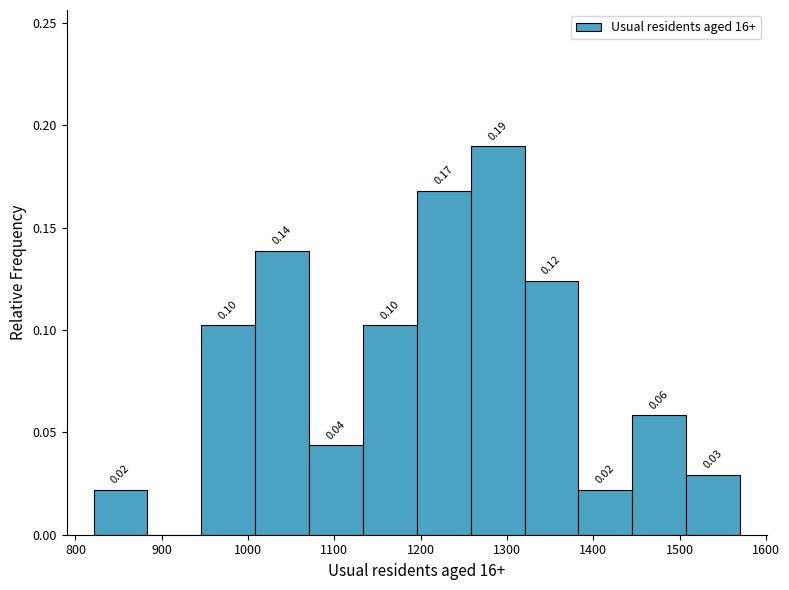

Over which range of the x-axis is the bar tallest?

1260 to 1320